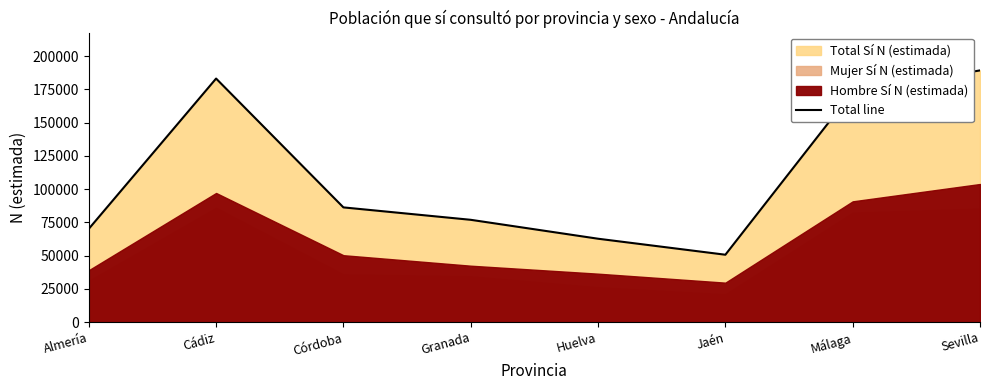

What is the sum of the values at Córdoba and Cádiz?

269372